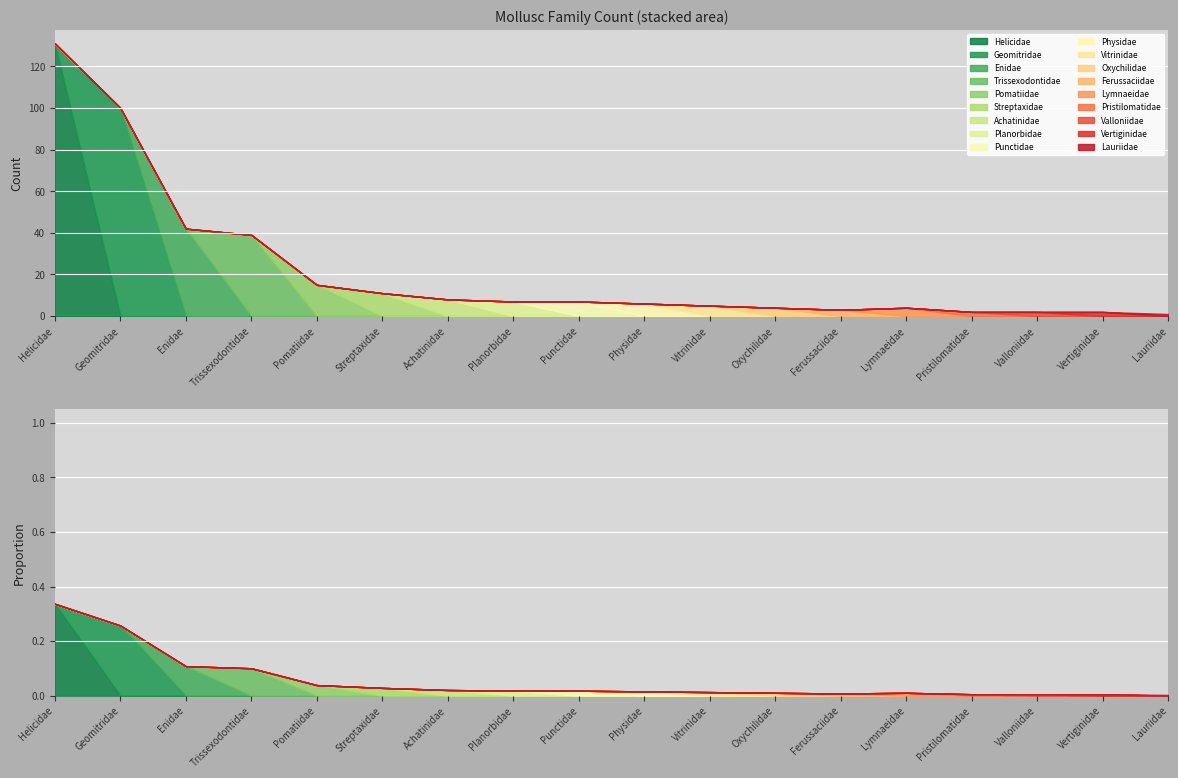

Reading left to right, transcribe all the data shown in this chart.

count: 131.0	100.0	42.0	39.0	15.0	11.0	8.0	7.0	7.0	6.0	5.0	4.0	3.0	4.0	2.0	2.0	2.0	1.0
perc: 33.7	25.7	10.8	10.0	3.9	2.8	2.1	1.8	1.8	1.5	1.3	1.0	0.8	1.0	0.5	0.5	0.5	0.3
cumm: 33.7	59.4	70.2	80.2	84.1	86.9	88.9	90.7	92.5	94.1	95.4	96.4	97.2	98.2	98.7	99.2	99.7	100.0
prop: 0.3	0.3	0.1	0.1	0.0	0.0	0.0	0.0	0.0	0.0	0.0	0.0	0.0	0.0	0.0	0.0	0.0	0.0